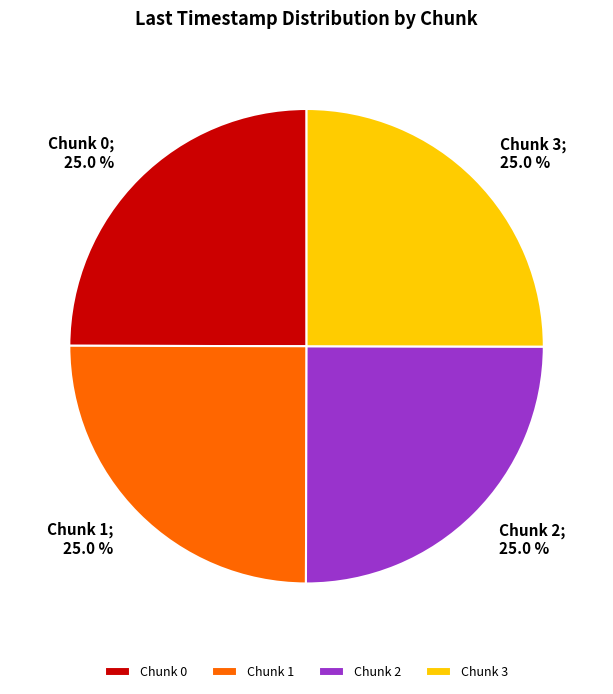

To the nearest percent, what is the average slice percentage?

25%